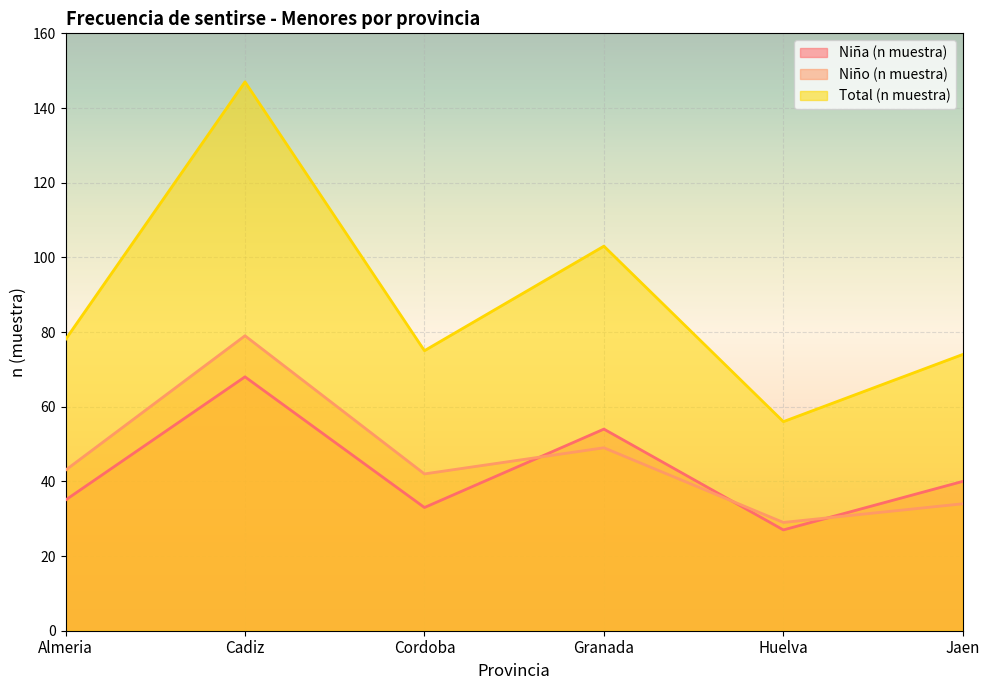

Where is the first local maximum for Niña (n muestra)?

Cadiz